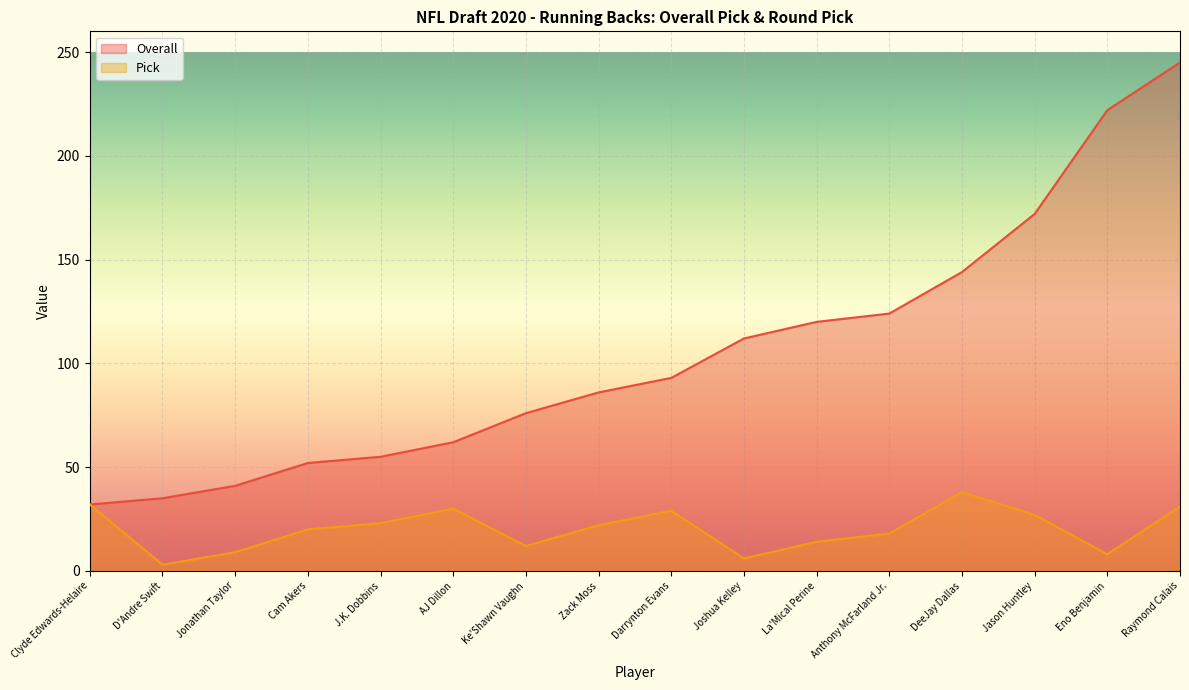

What is the smallest value displayed?

3